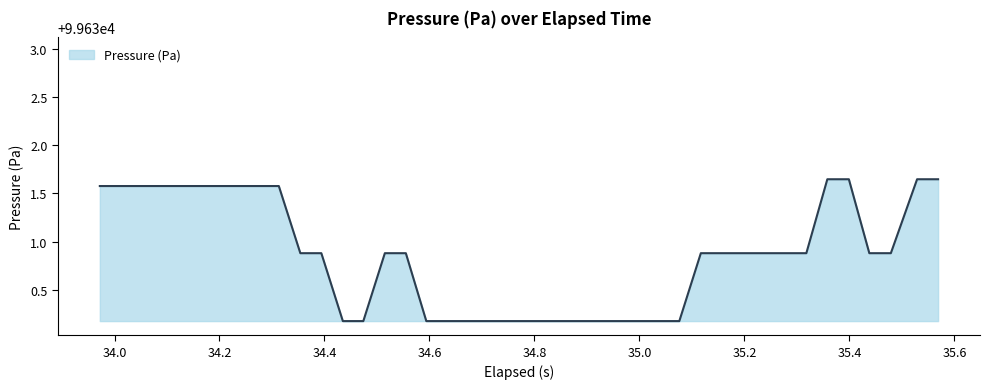

What is the minimum value shown in the chart?

99630.2